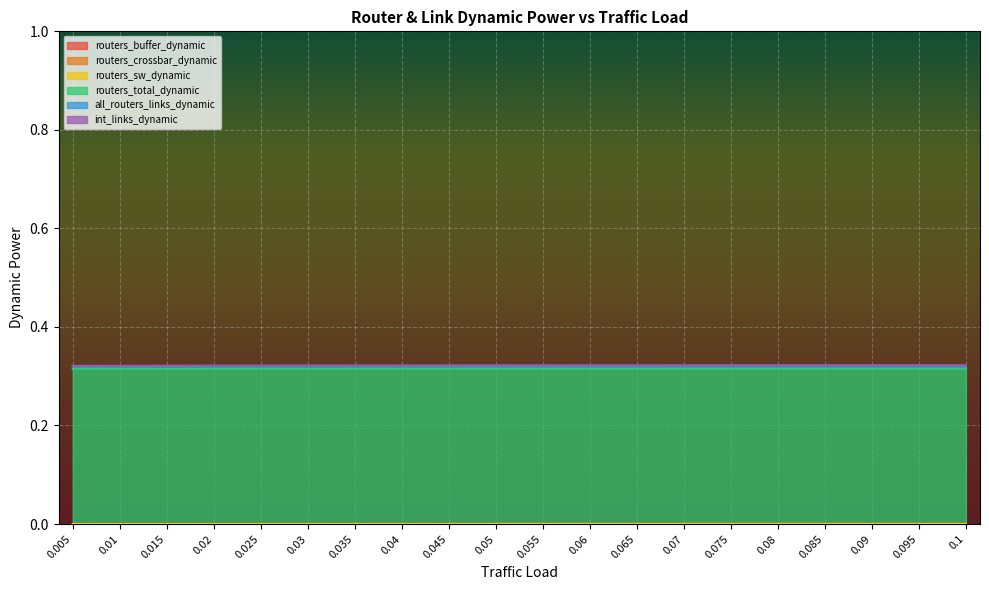

Count the number of categories in the chart.

20